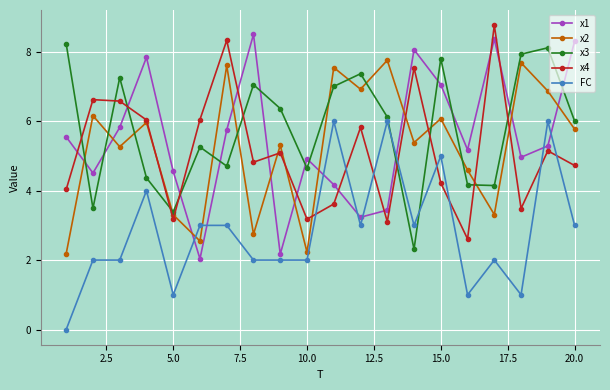

In x4, how many points are higher than both neighbors (excluding endpoints)?

7